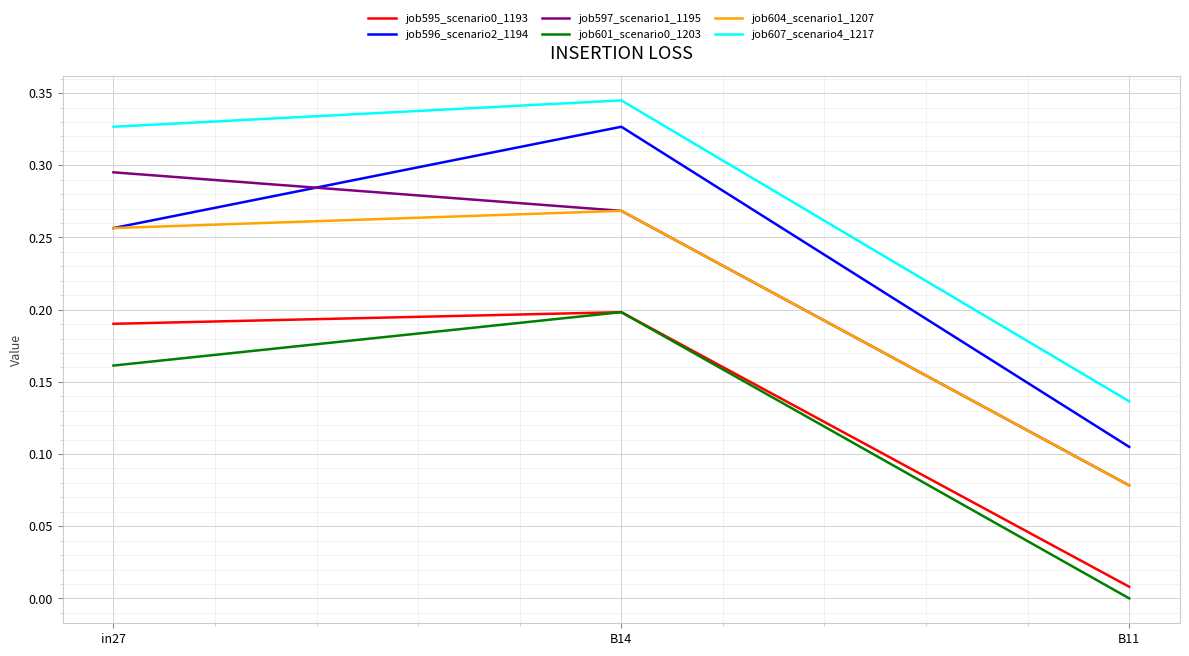

How many lines are shown in the chart?

6